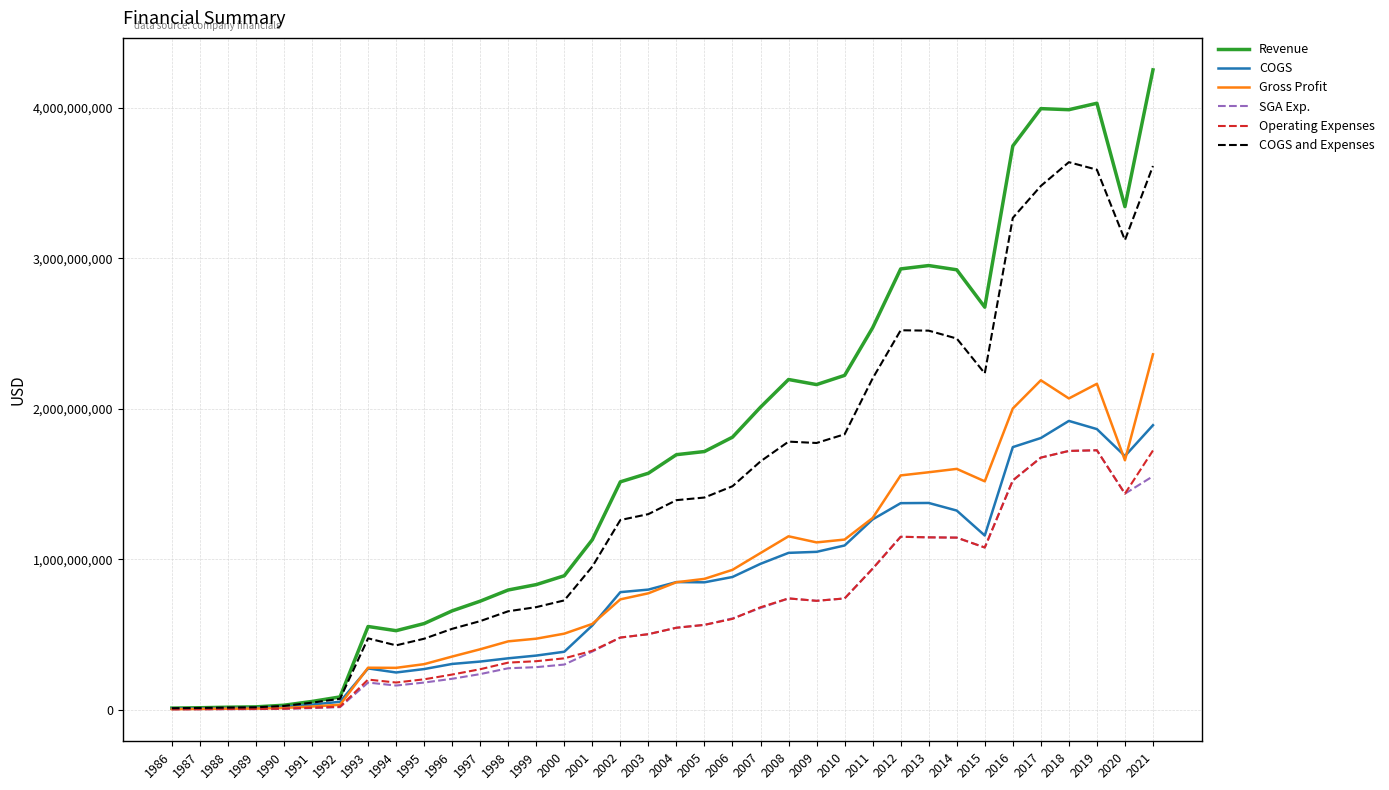

In SGA Exp., how many points are lower than both neighbors (excluding endpoints)?

4